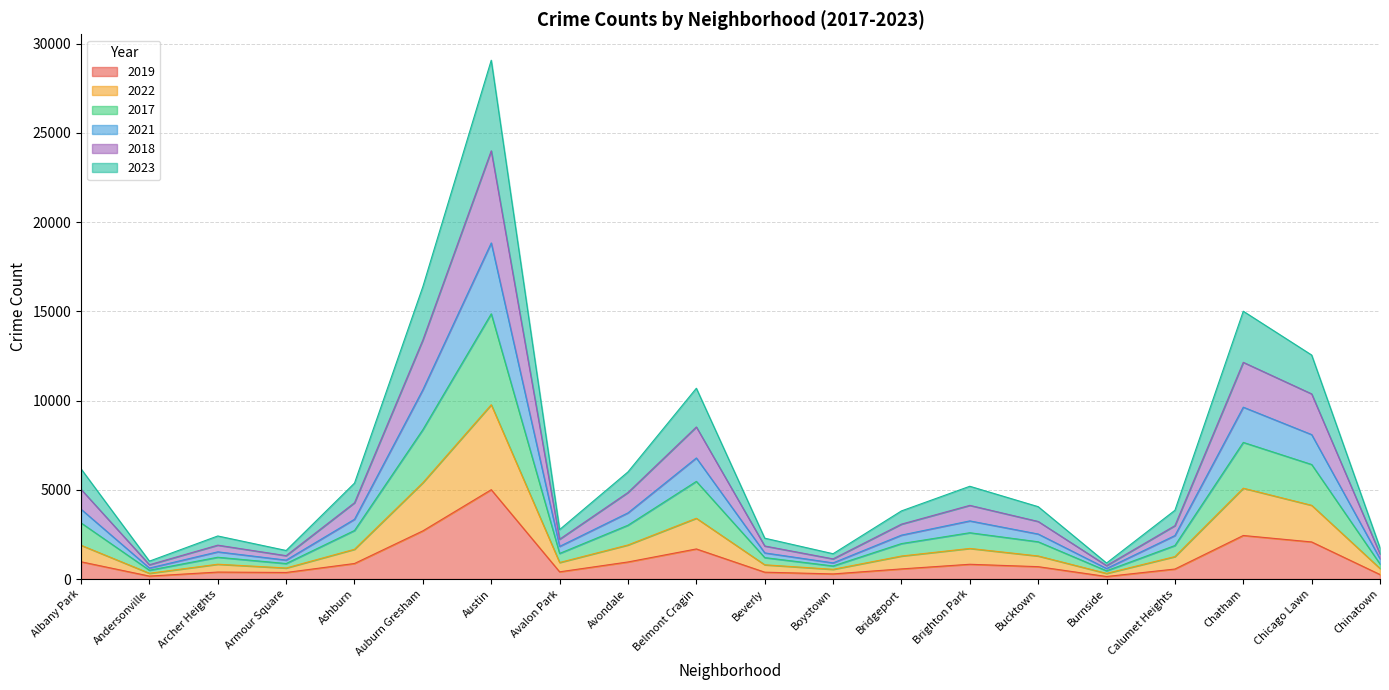

What are all the series names shown in the legend?

2019, 2022, 2017, 2021, 2018, 2023